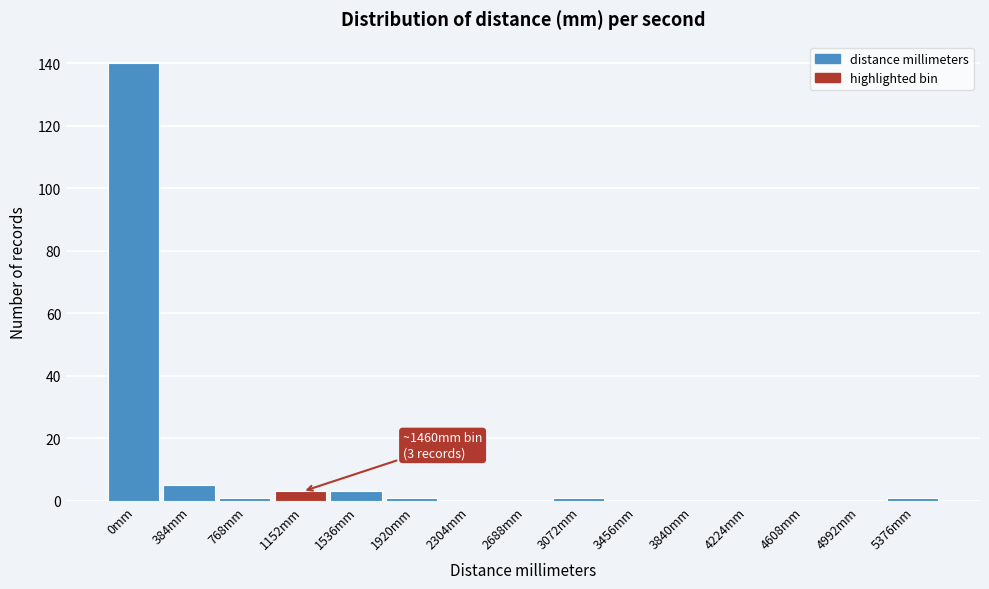

Reading left to right, extract all data points from this chart.

0mm=140	384mm=5	768mm=1	1152mm=3	1536mm=3	1920mm=1	2304mm=0	2688mm=0	3072mm=1	3456mm=0	3840mm=0	4224mm=0	4608mm=0	4992mm=0	5376mm=1